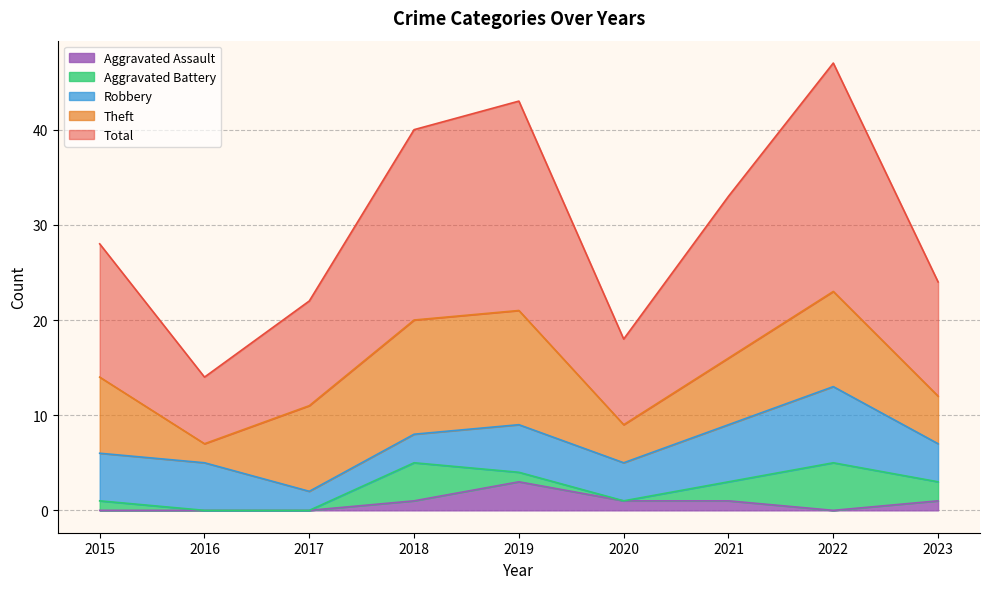

At which category is the sum across all series the highest?

2022